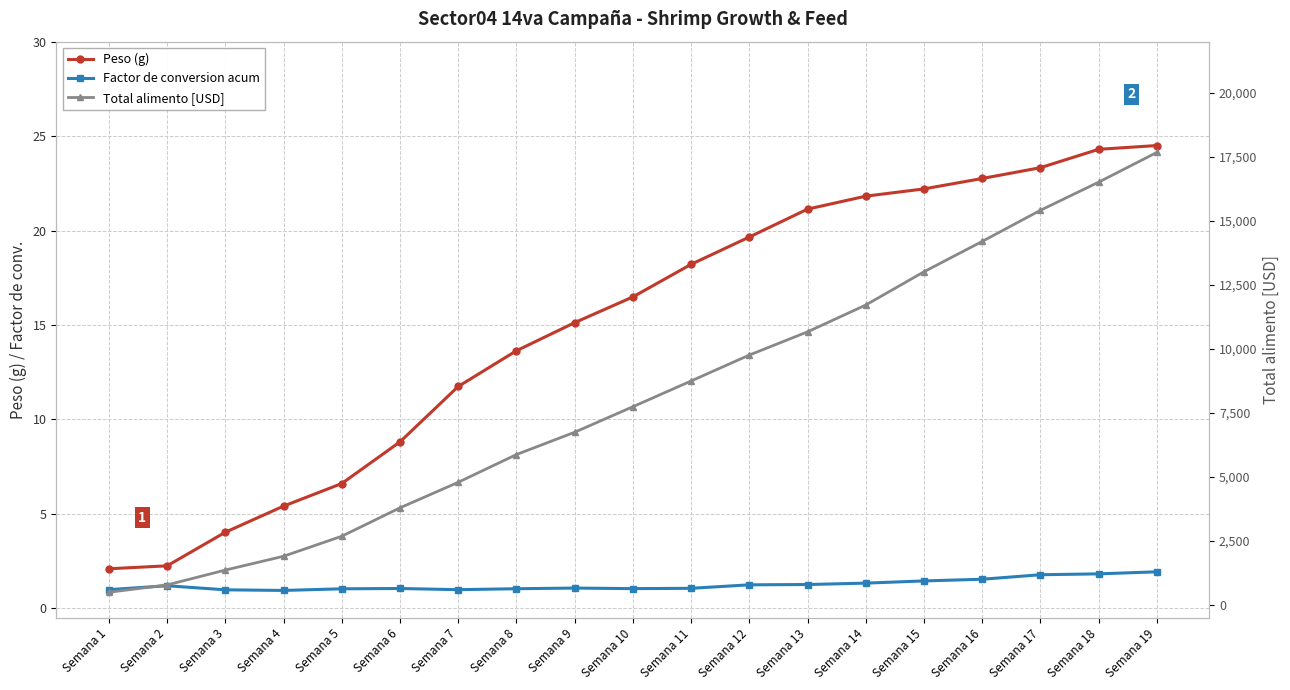

At which label does Total alimento [USD] first exceed 7739?

Semana 10